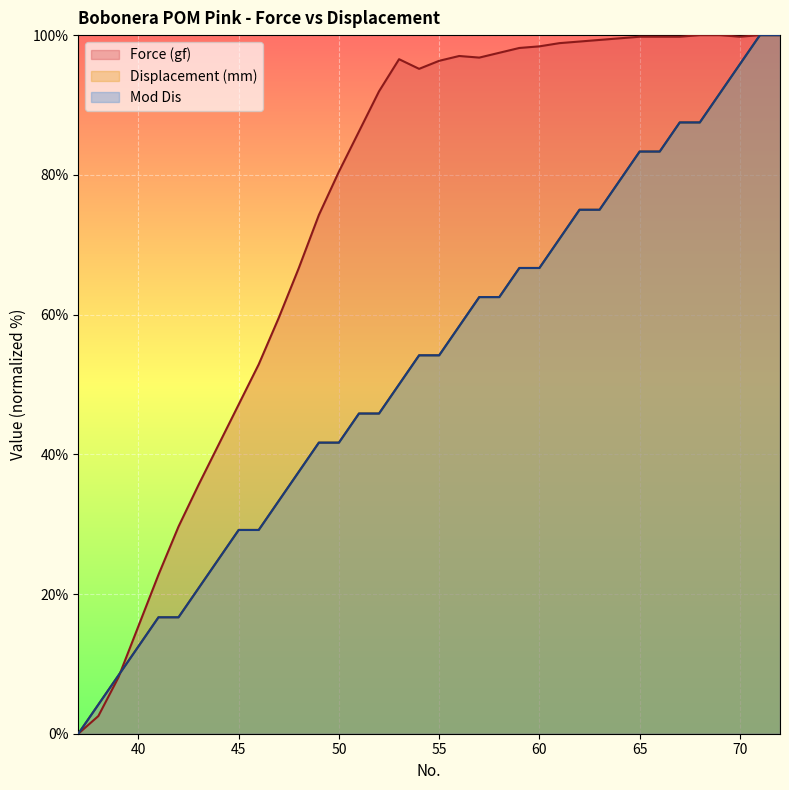

At which label is Displacement (mm) closest to 50?

53